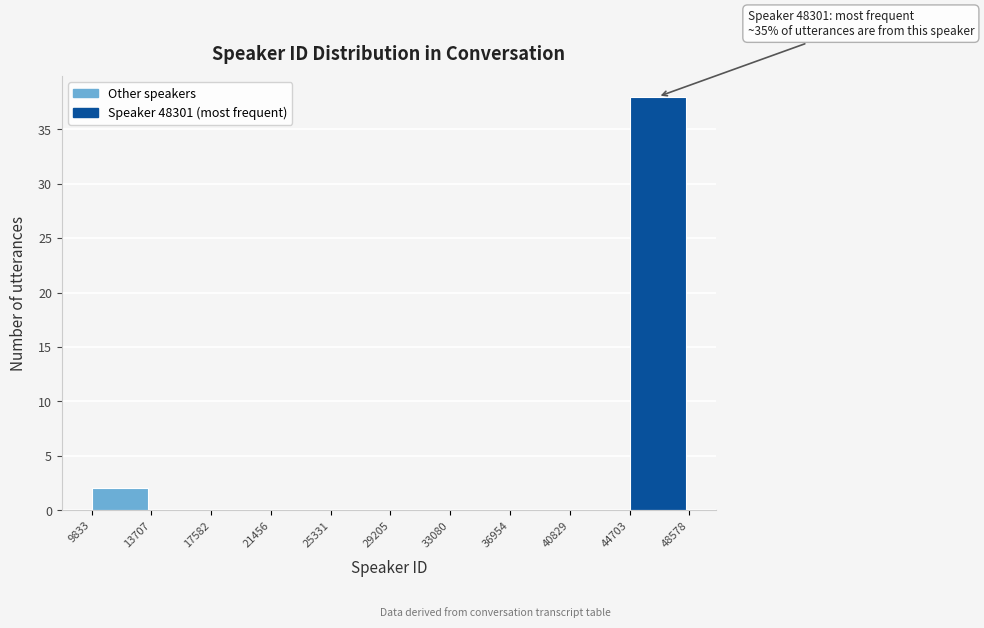

Over which range of the x-axis is the bar tallest?

44703 to 48578